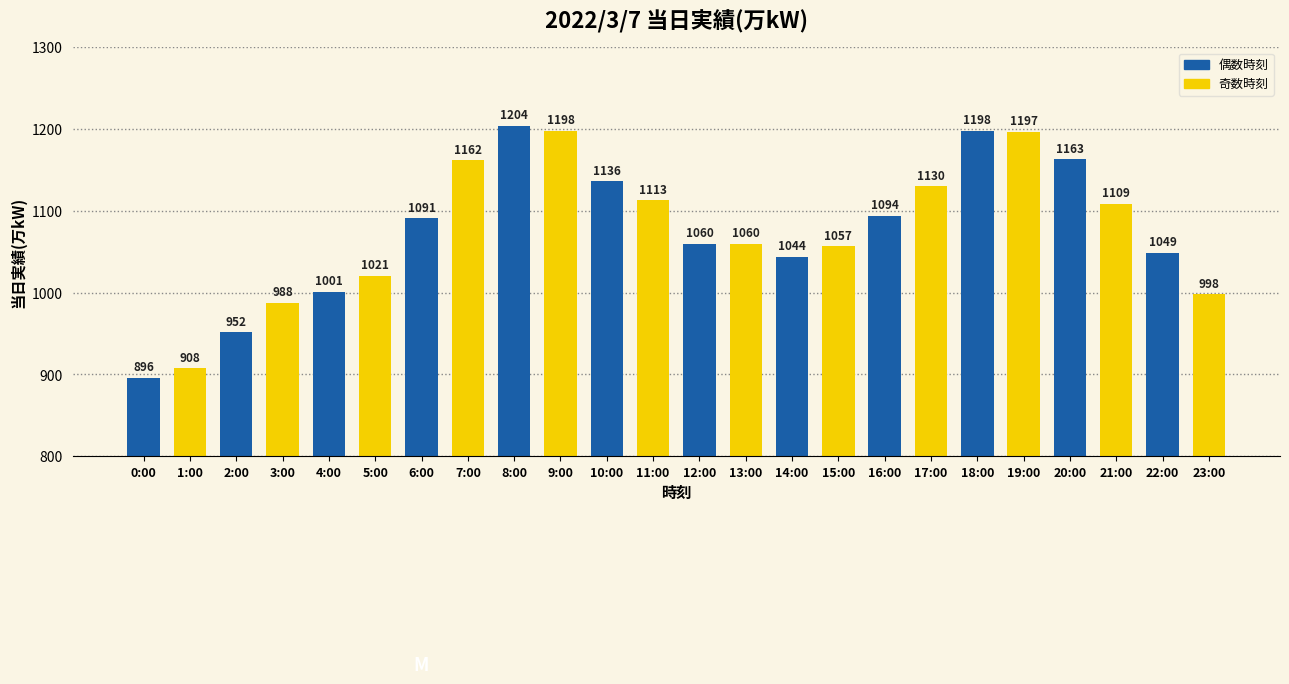

Are the bars grouped side by side (vs. stacked)?

No